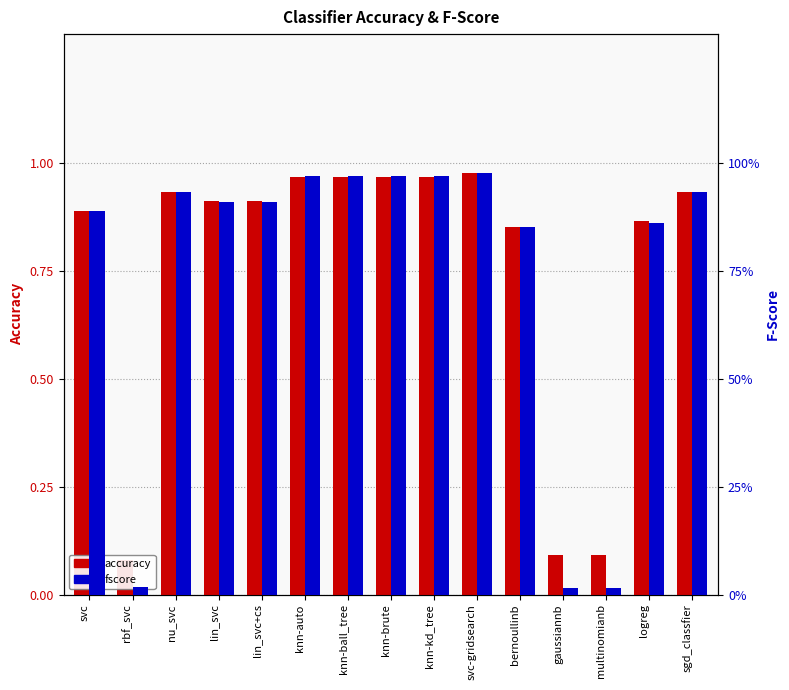

Is the value of fscore at knn-ball_tree greater than the value of accuracy at lin_svc?

Yes